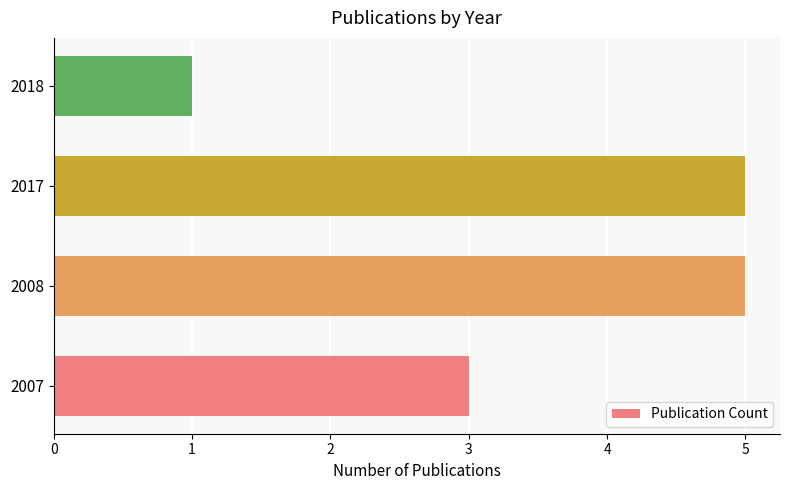

What is the difference between the maximum and minimum values?

4